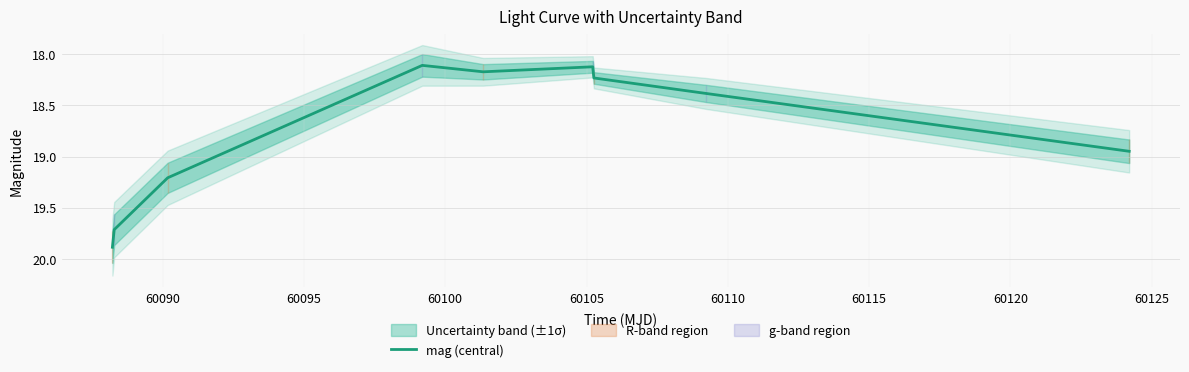

What is the lowest value of the mag (central) series?

18.1